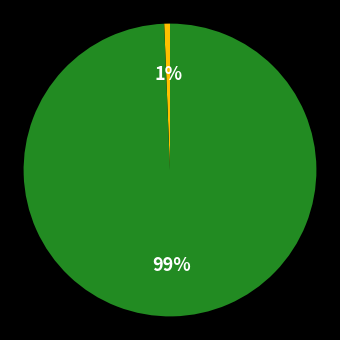

To the nearest percent, what is the average slice percentage?

50%